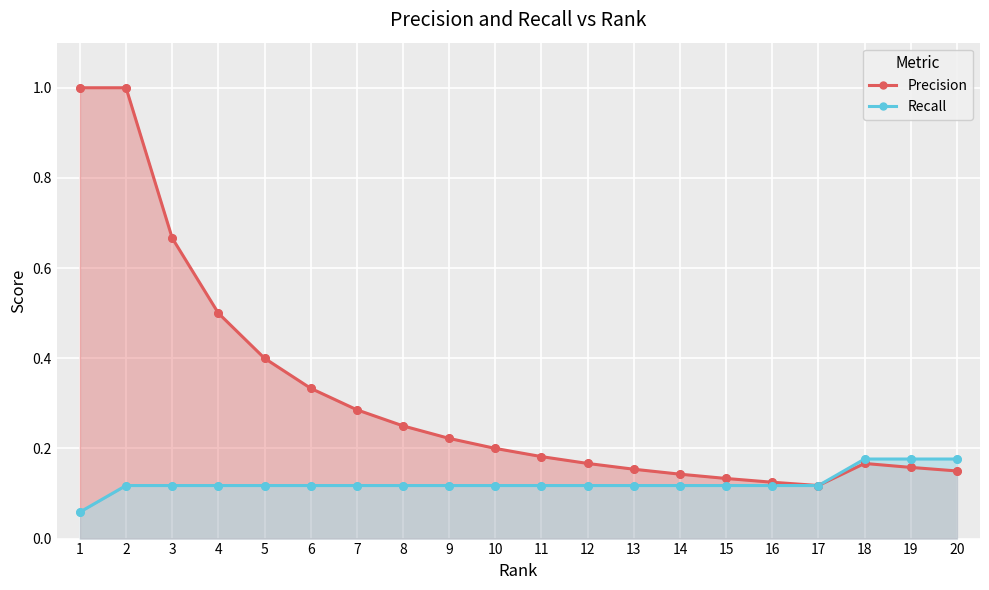

What are all the series names shown in the legend?

Precision, Recall